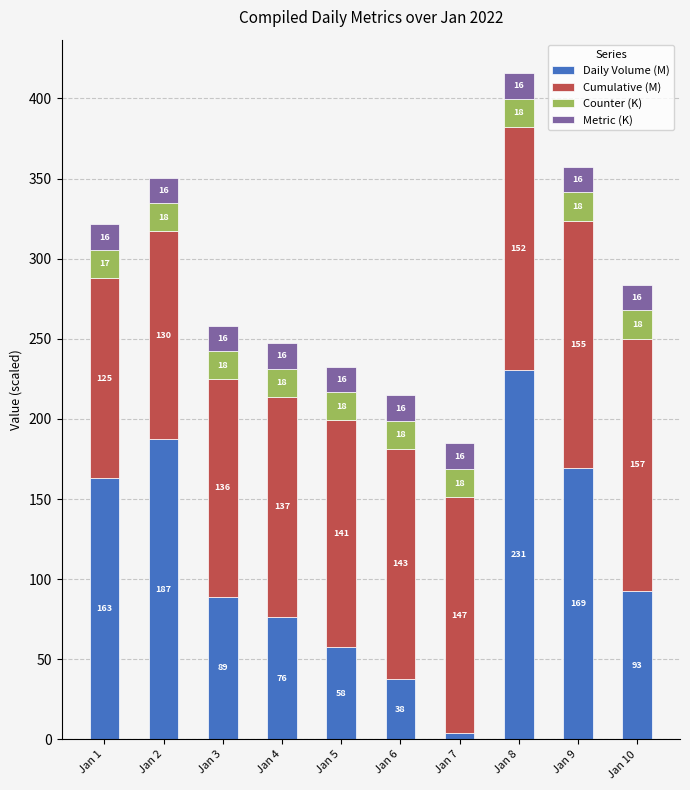

Which category has the lowest value in the Daily Volume (M) series?

Jan 7